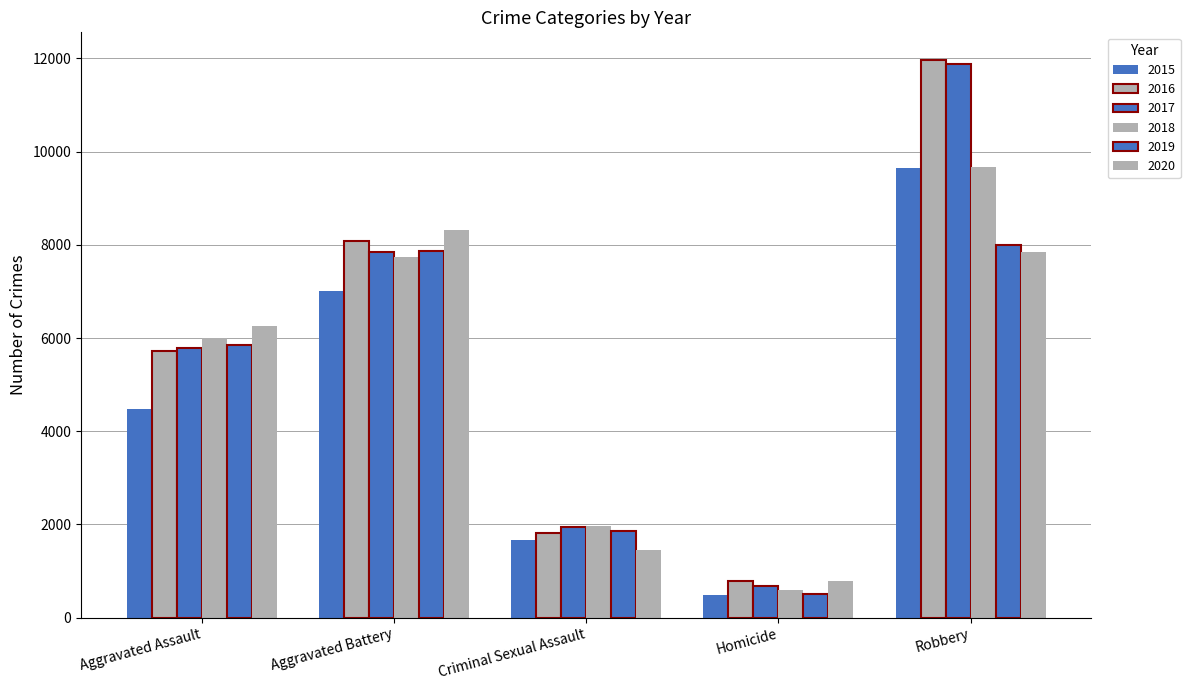

How many bars are there in each group?

6